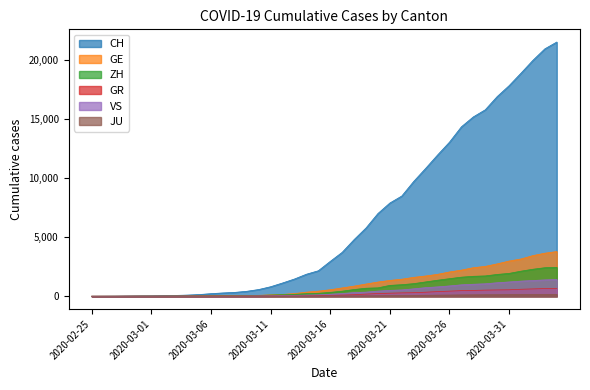

What is the label of the 20th point from the right?

2020-03-16